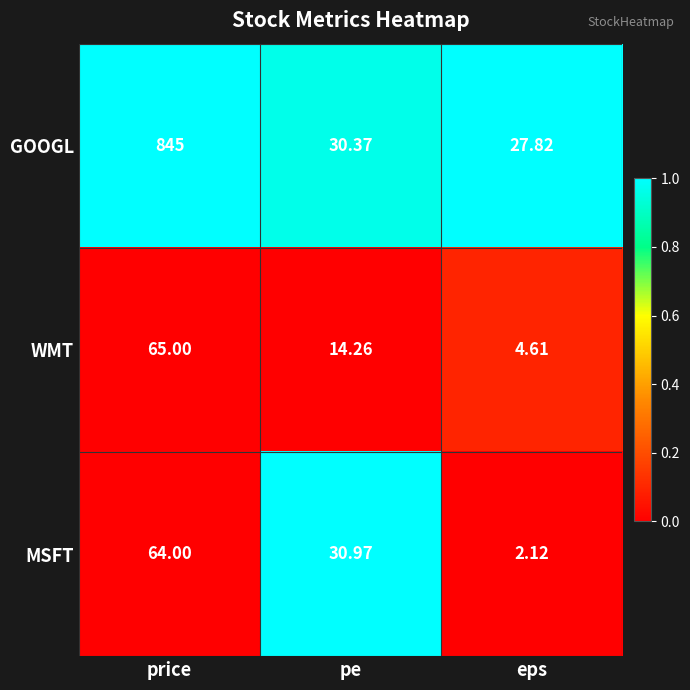

Which series has the largest range (max minus min)?

GOOGL